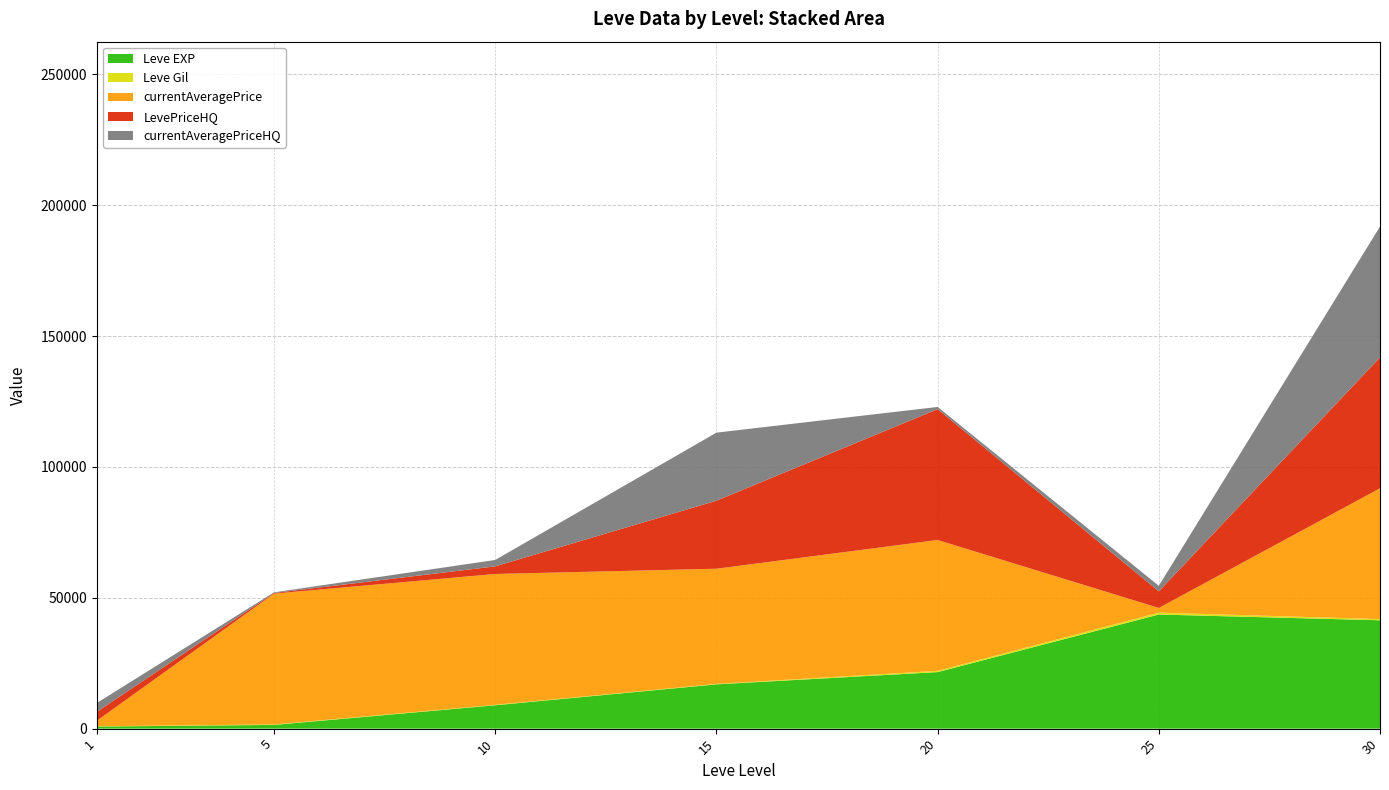

At which category is the sum across all series the highest?

30